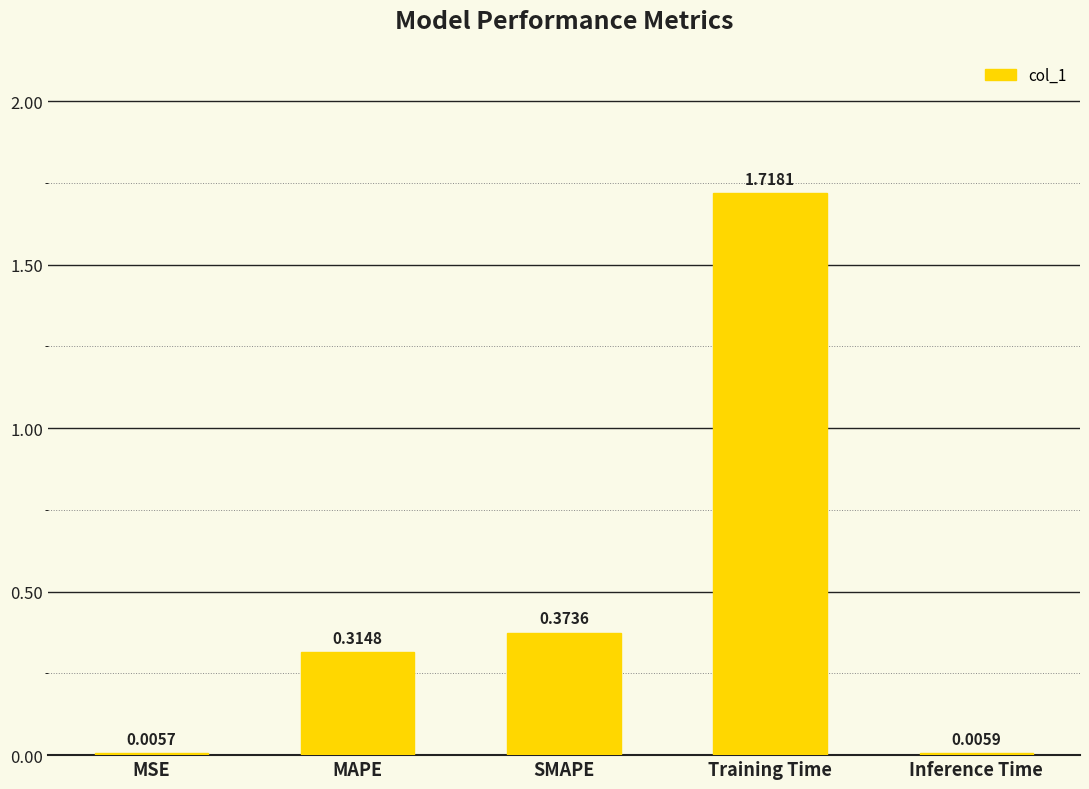

Where is the data nearest to the value 0?

MSE